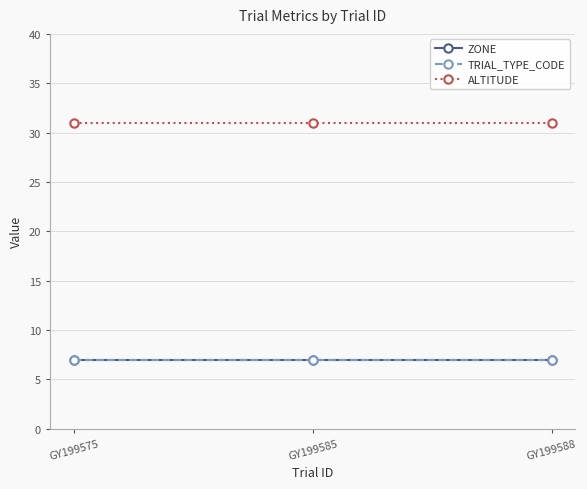

At which category does the chart reach its minimum across all series?

GY199575